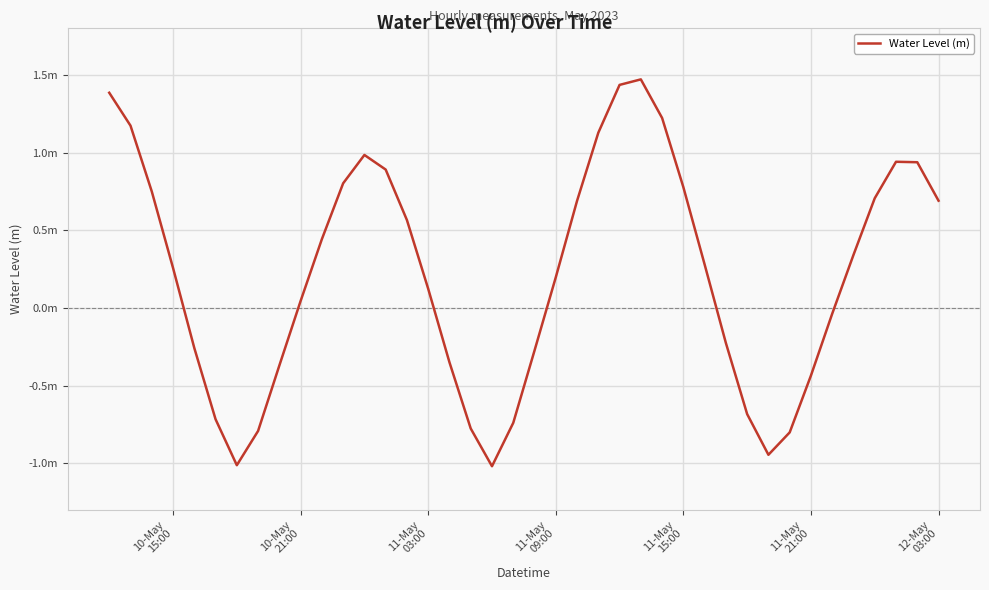

What is the sum of all values?

8.8